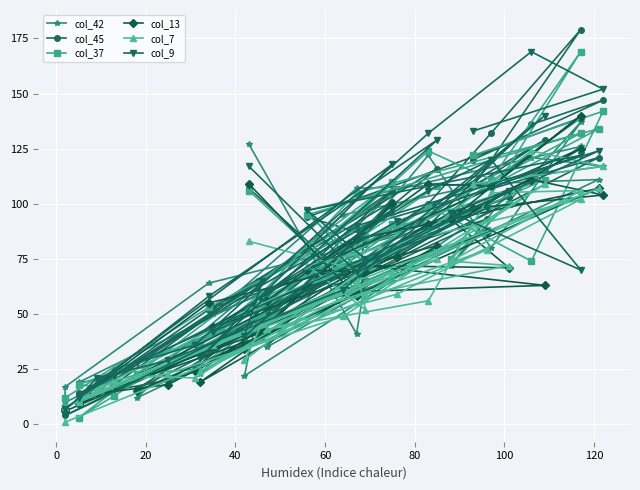

What is the value of the col_9 point at the 21st from the left?

75